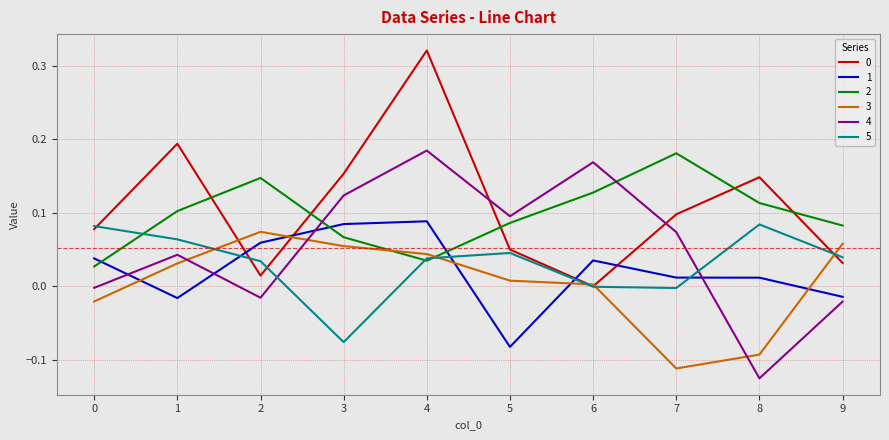

How many series are shown in this chart?

6